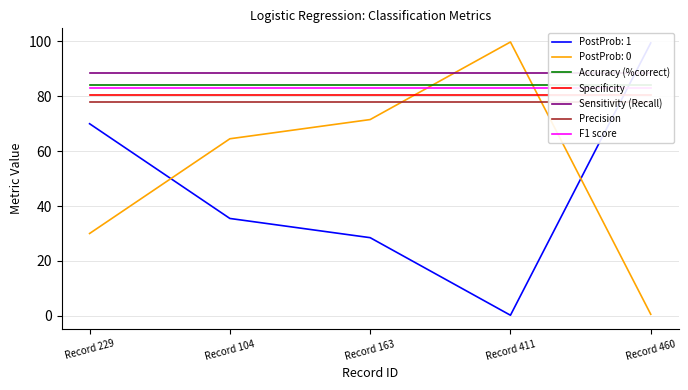

What is the sum of all Sensitivity (Recall) values?

443.2